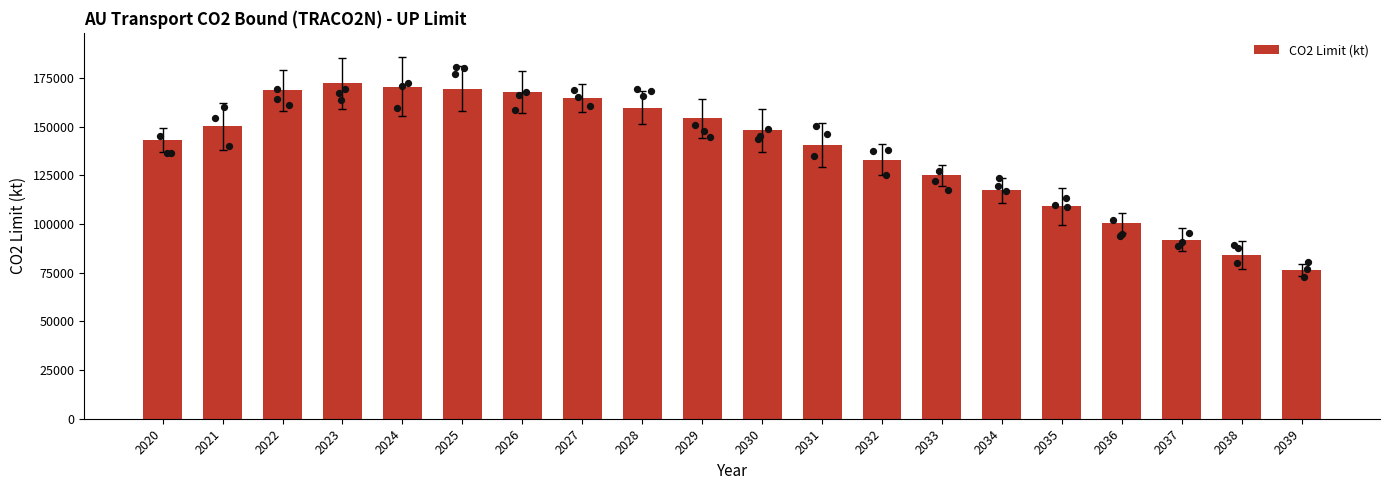

Between 2022 and 2023, which is larger?

2023